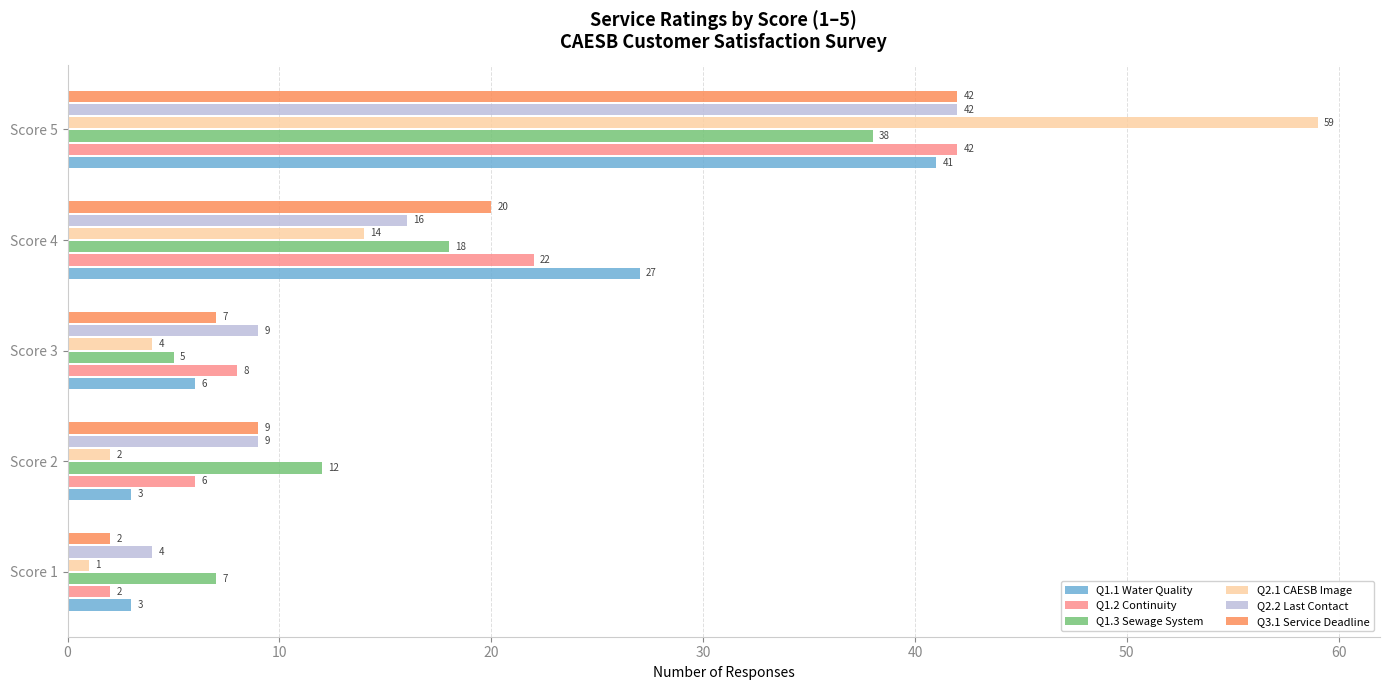

Which series has the largest range (max minus min)?

Q2.1 CAESB Image